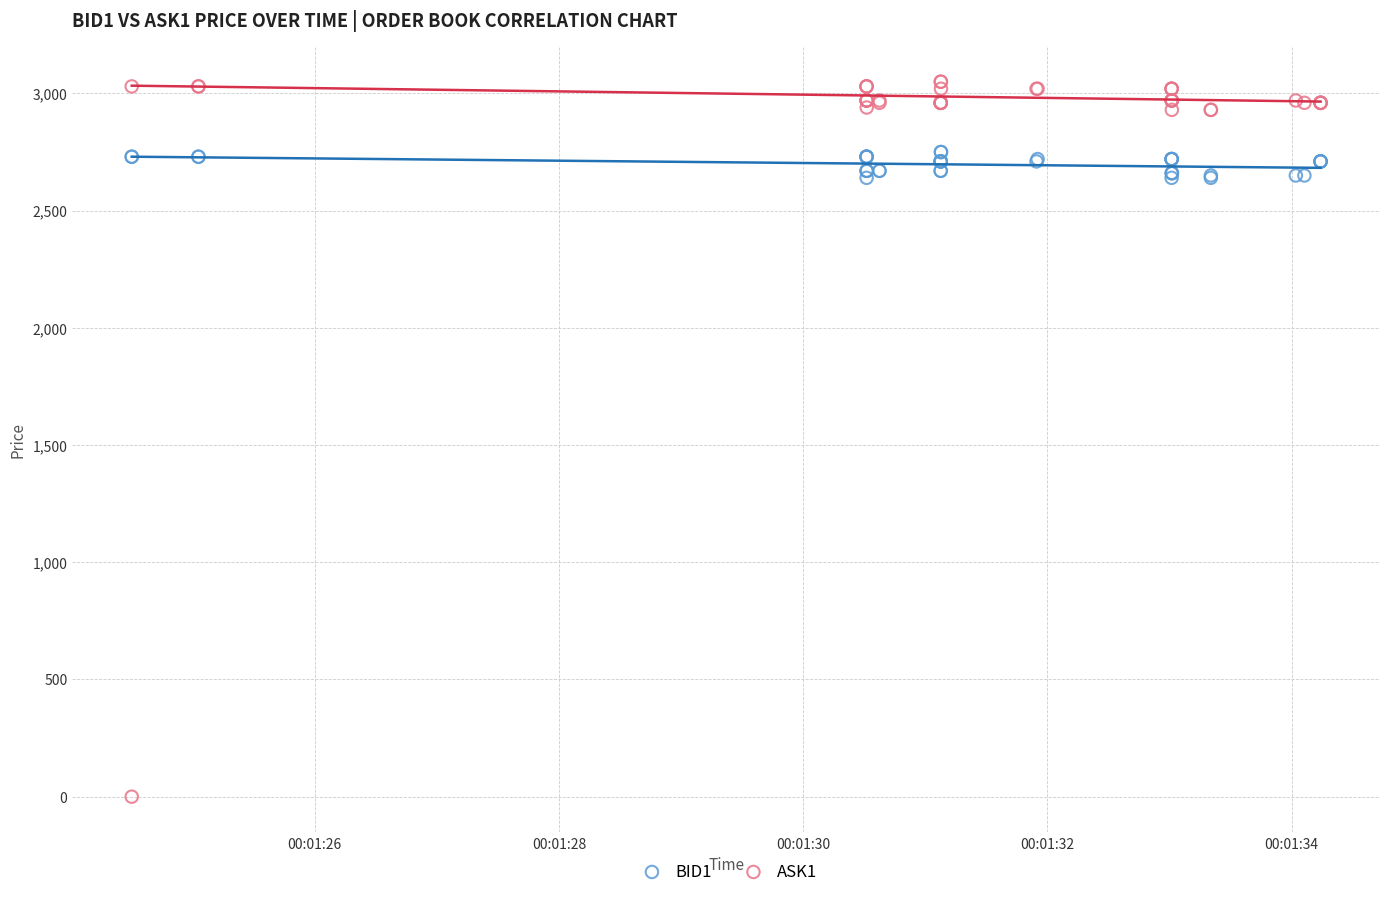

Which series has the largest Y range (max minus min)?

ASK1